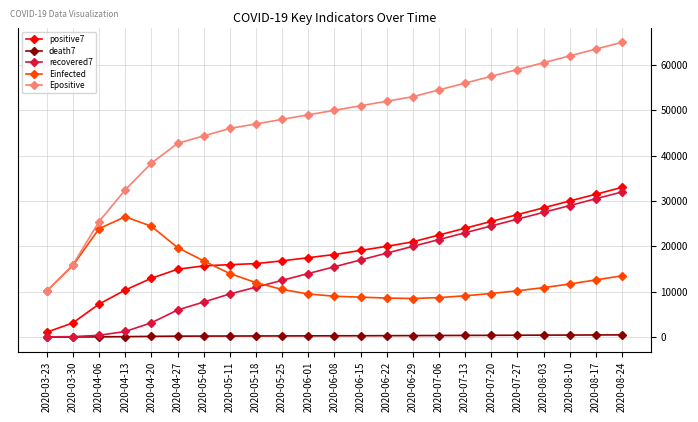

What is the total value across all series at 2020-04-20?

79013.1